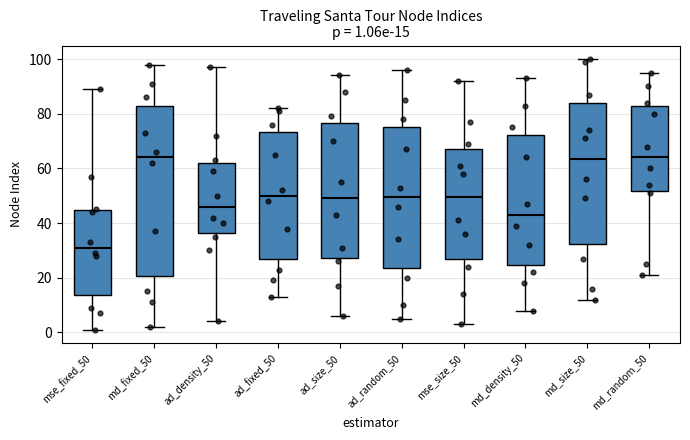

Which box's median line is the lowest?

mse_fixed_50